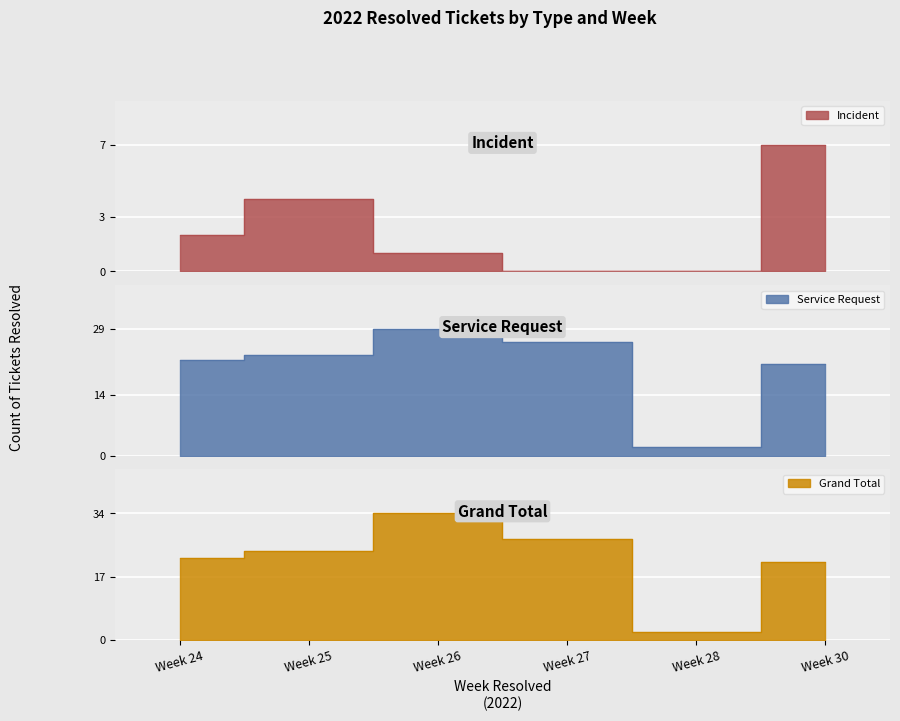

What is the sum of the Incident values at Week 27 and Week 24?

2